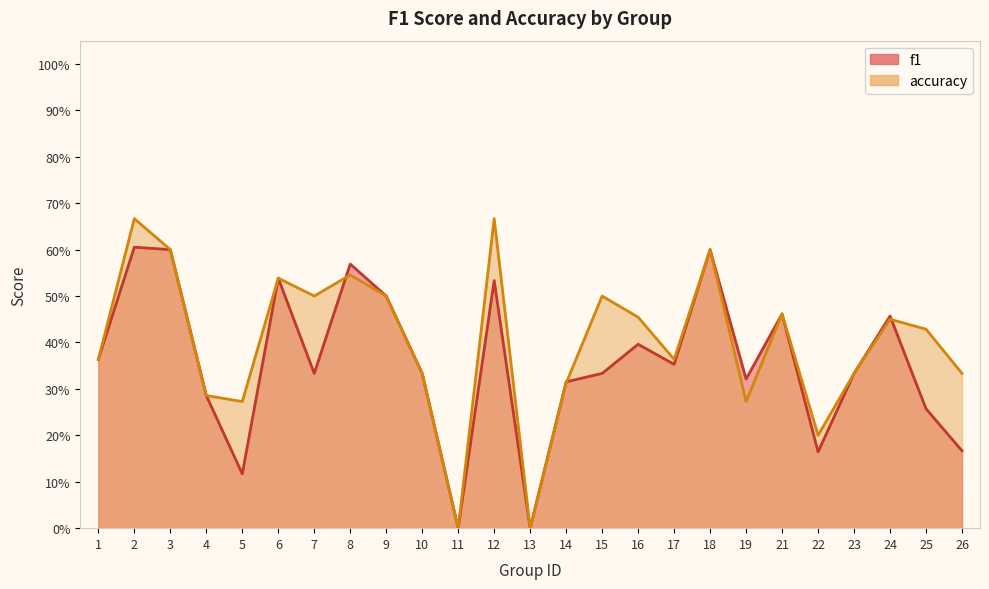

True or false: accuracy has a value of 0.9 at 3.

False